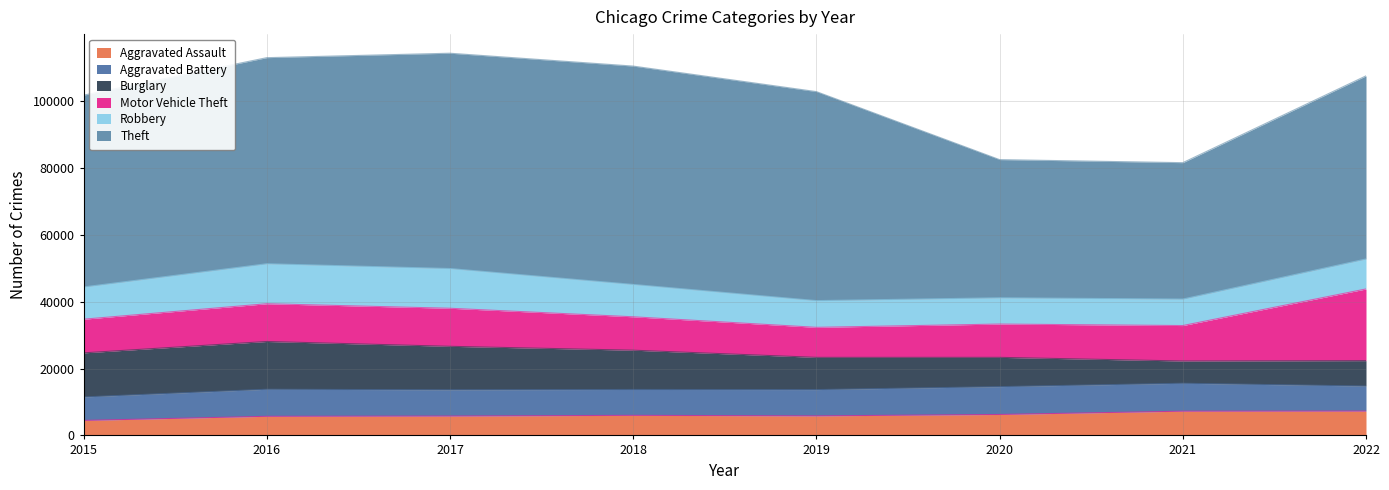

What is the difference between the maximum and minimum values in the Robbery series?

4105